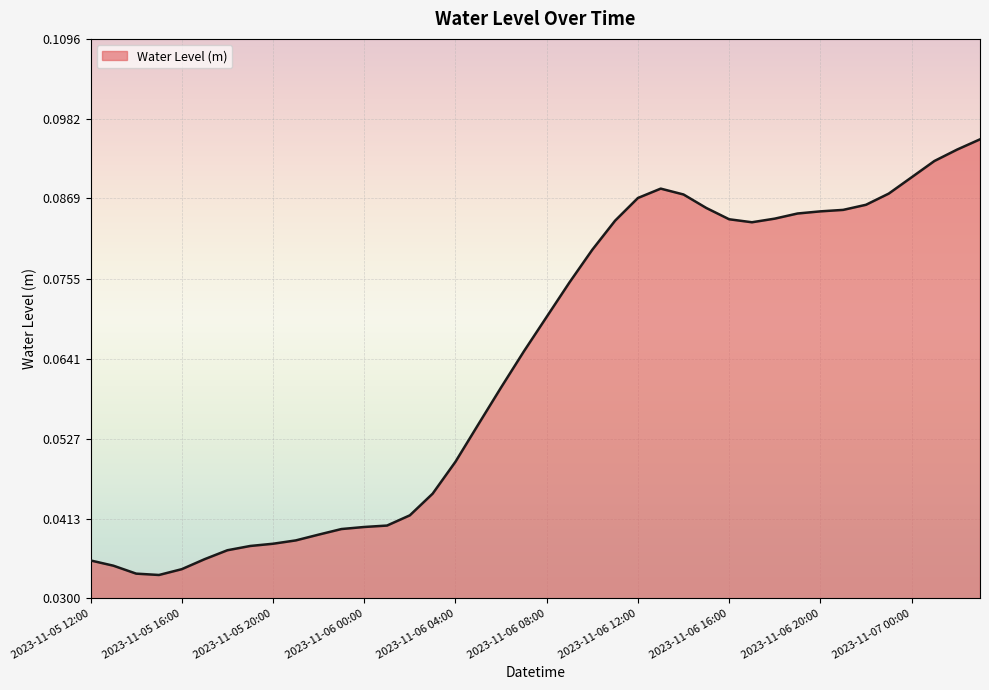

How many lines are shown in the chart?

1